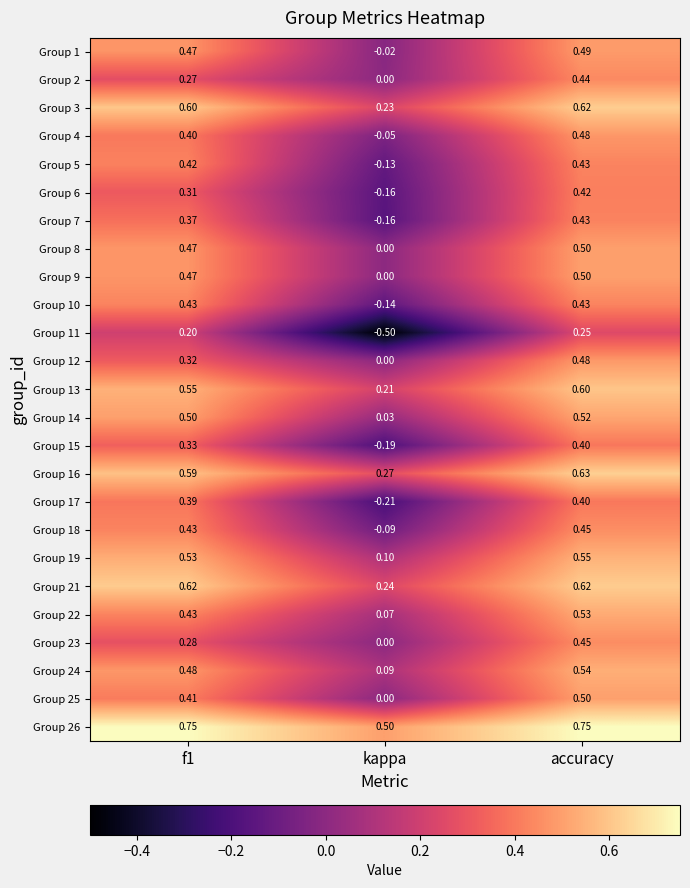

Count the number of data series in this chart.

25